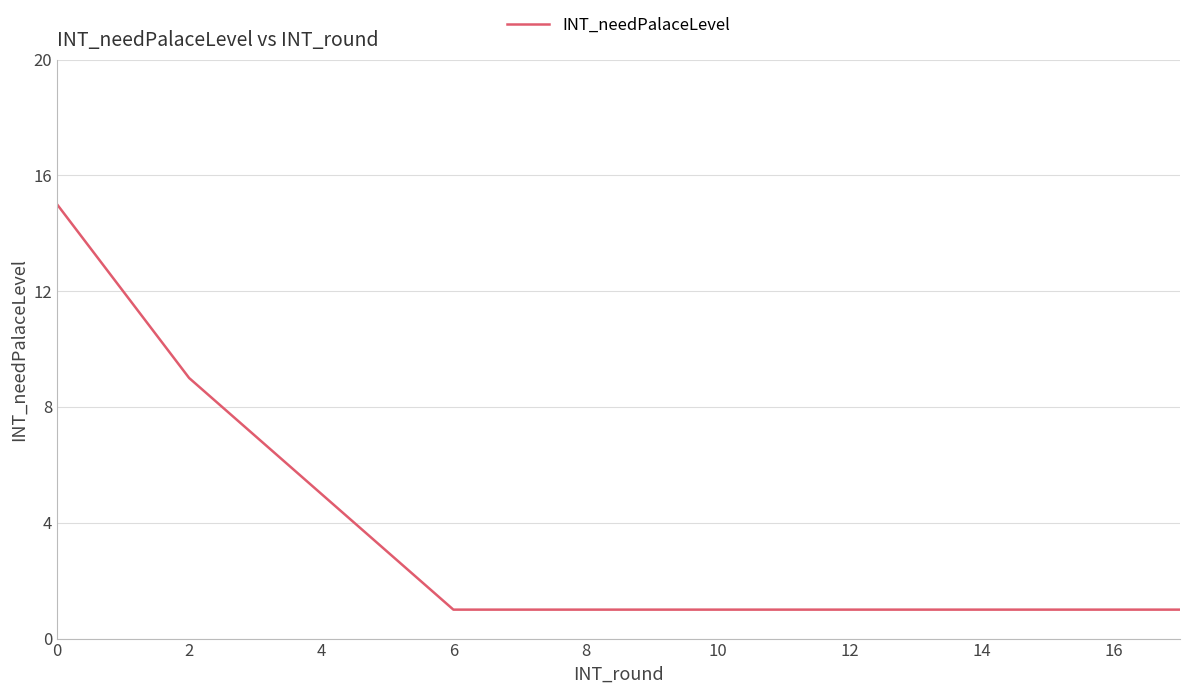

What is the maximum value shown in the chart?

15